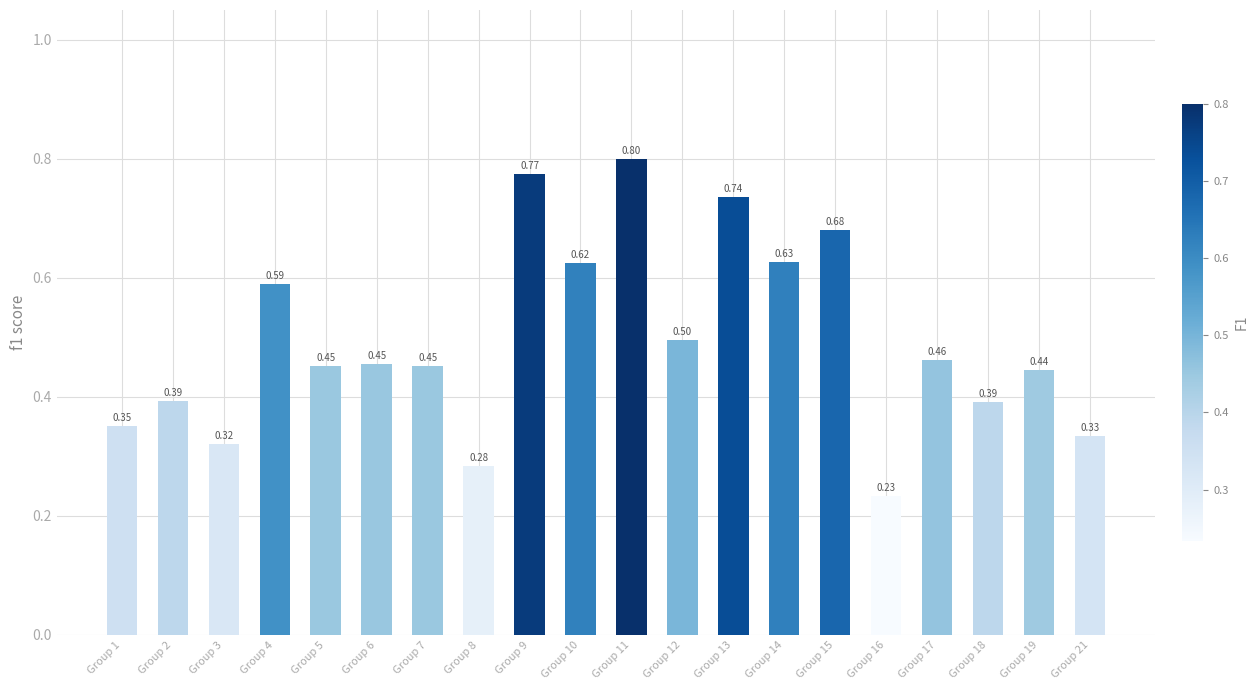

What is the difference between the maximum and second lowest values?

0.5